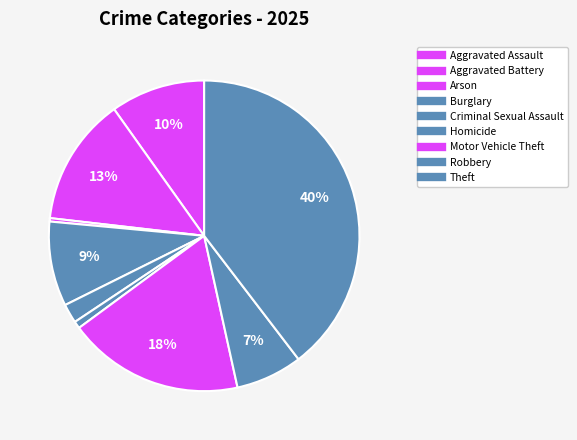

Count the number of slices in the pie.

9